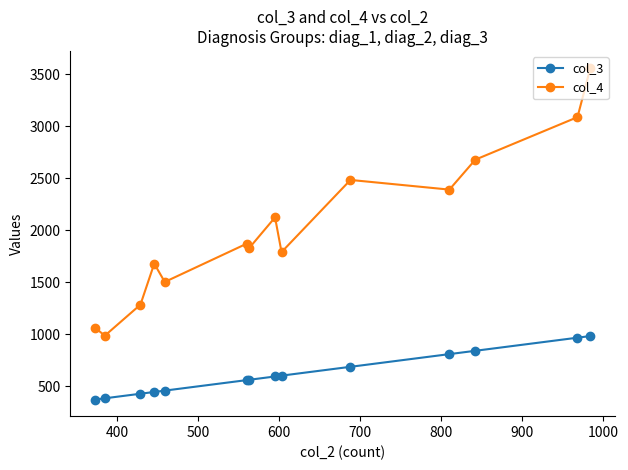

List the series in order of their overall mean, lowest first.

col_3, col_4